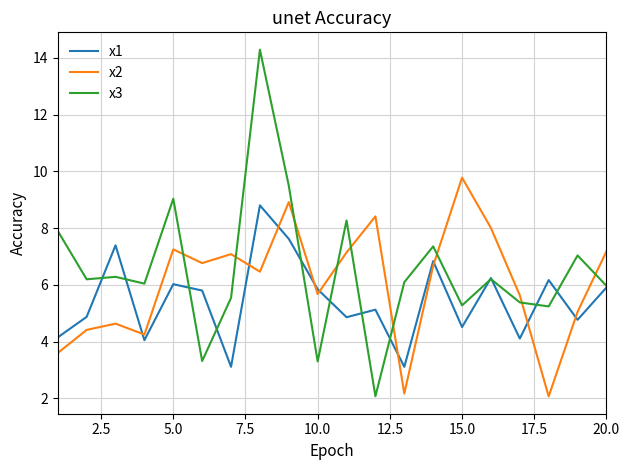

What is the highest value of the x1 series?

8.8